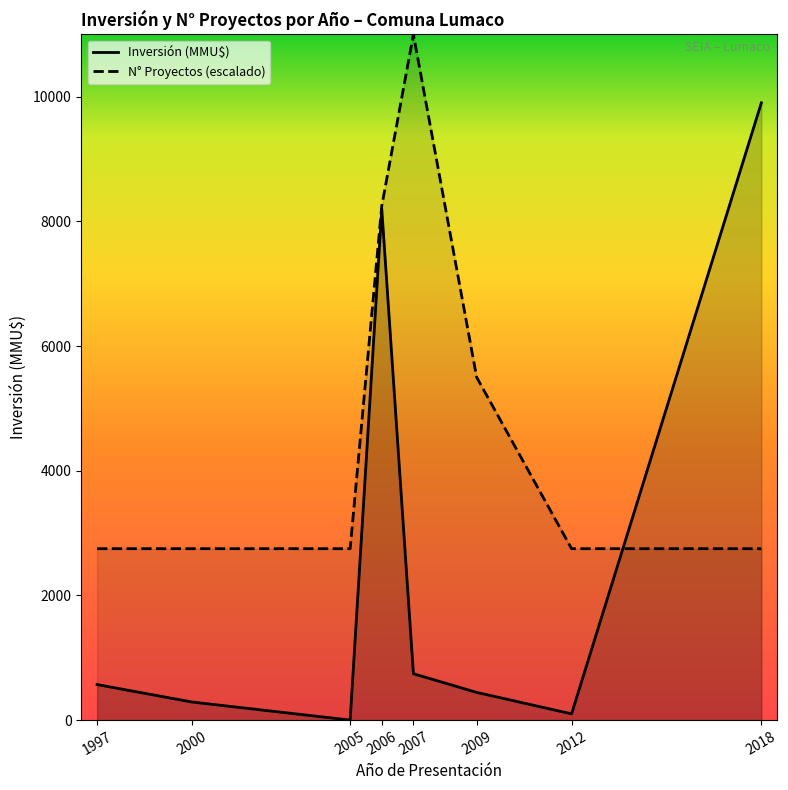

Which series has the largest range (max minus min)?

Inversión (MMU$)